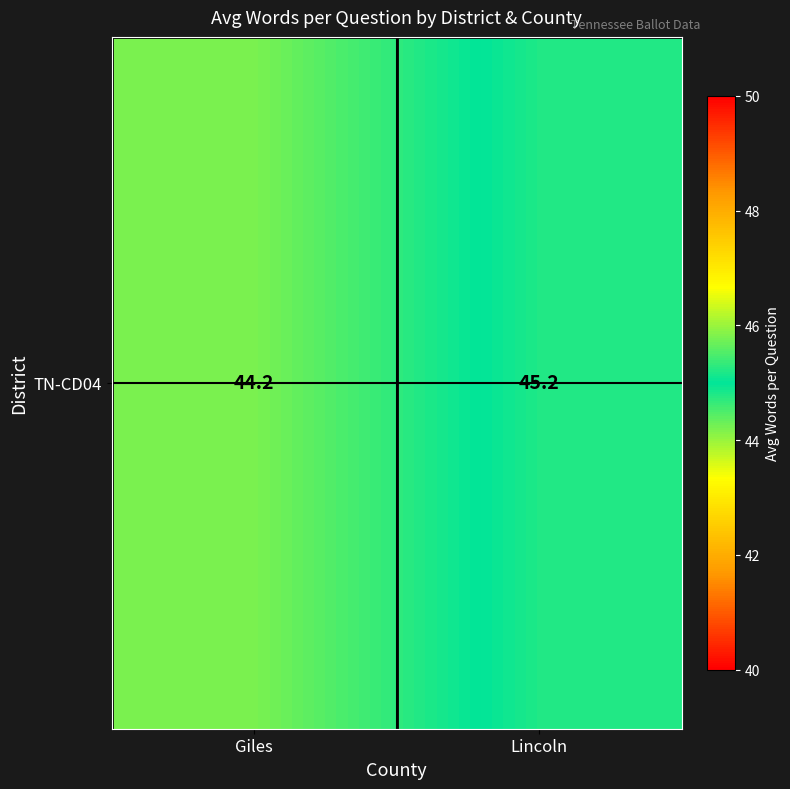

List the labels in order of value, largest first.

Lincoln, Giles